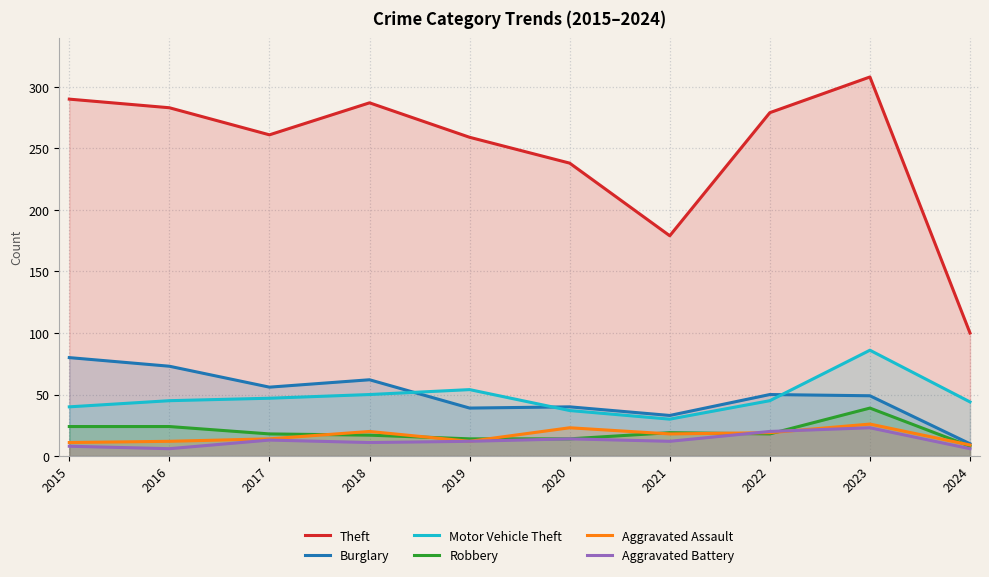

Is the value of Robbery at 2021 greater than the value of Motor Vehicle Theft at 2024?

No